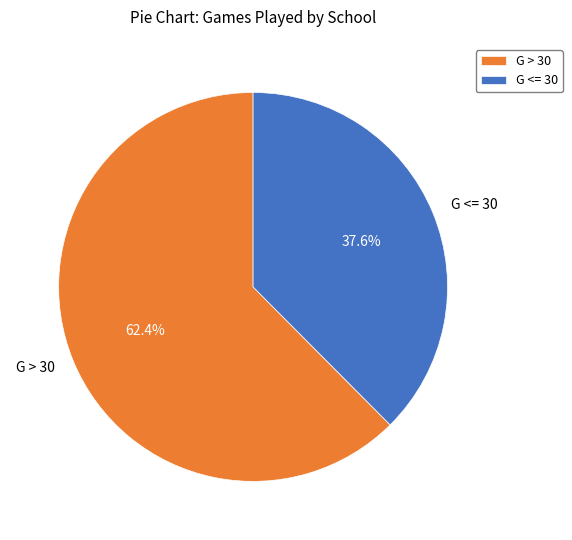

What portion of the pie excludes G <= 30?

62.4%